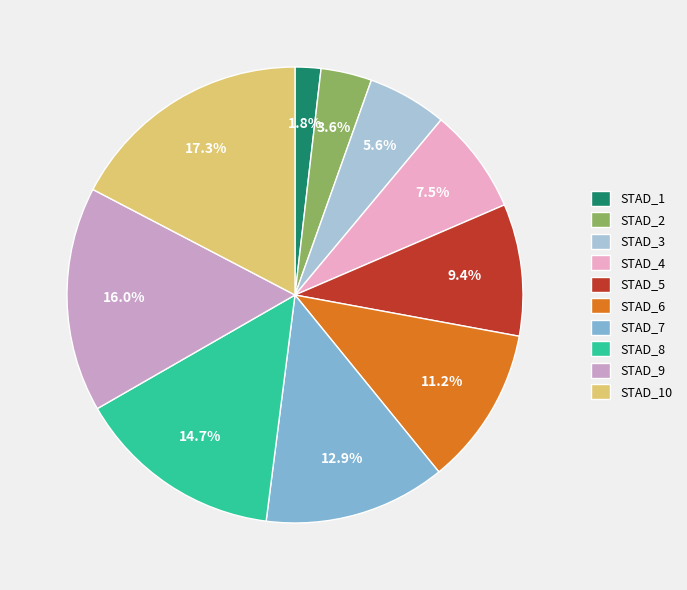

Which category has the smallest portion of the pie?

STAD_1